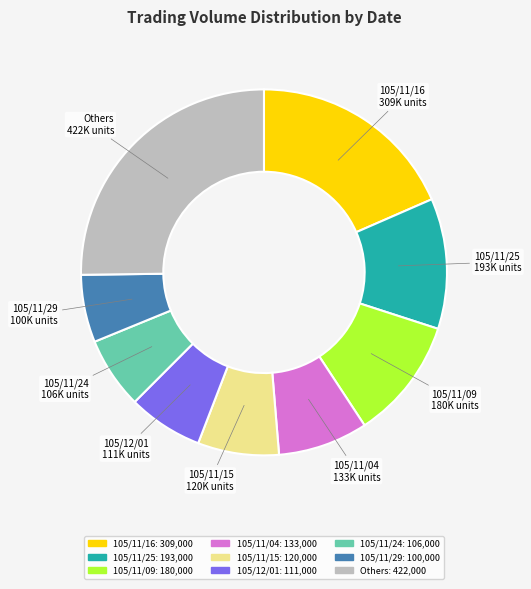

Is there a majority slice in this chart?

No